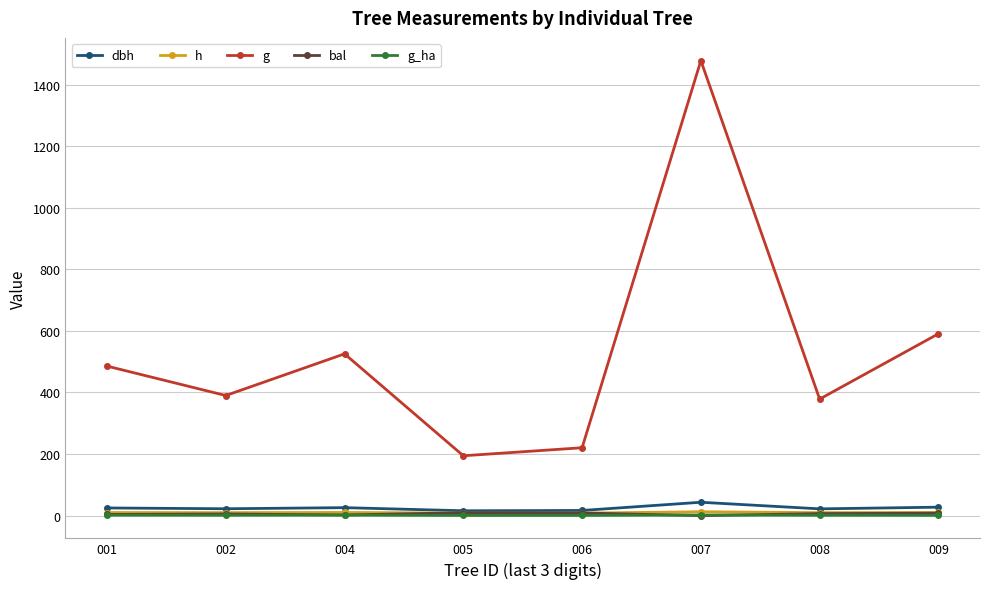

True or false: g and bal cross at least once.

False